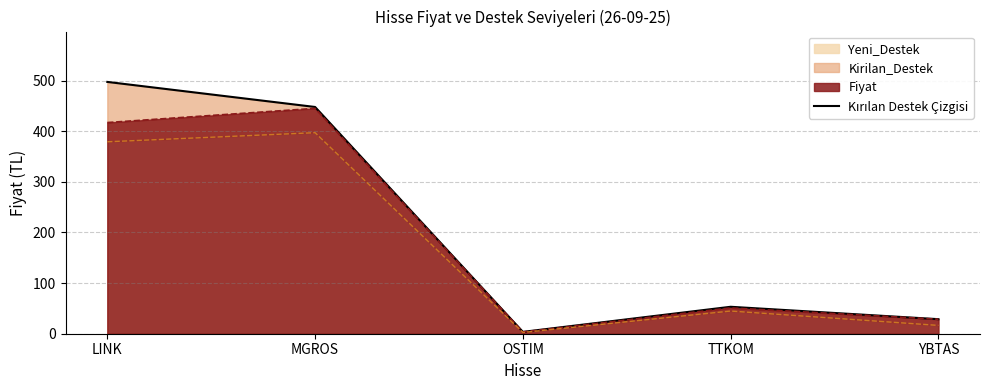

What is the value of the 5th point from the left?

28.7